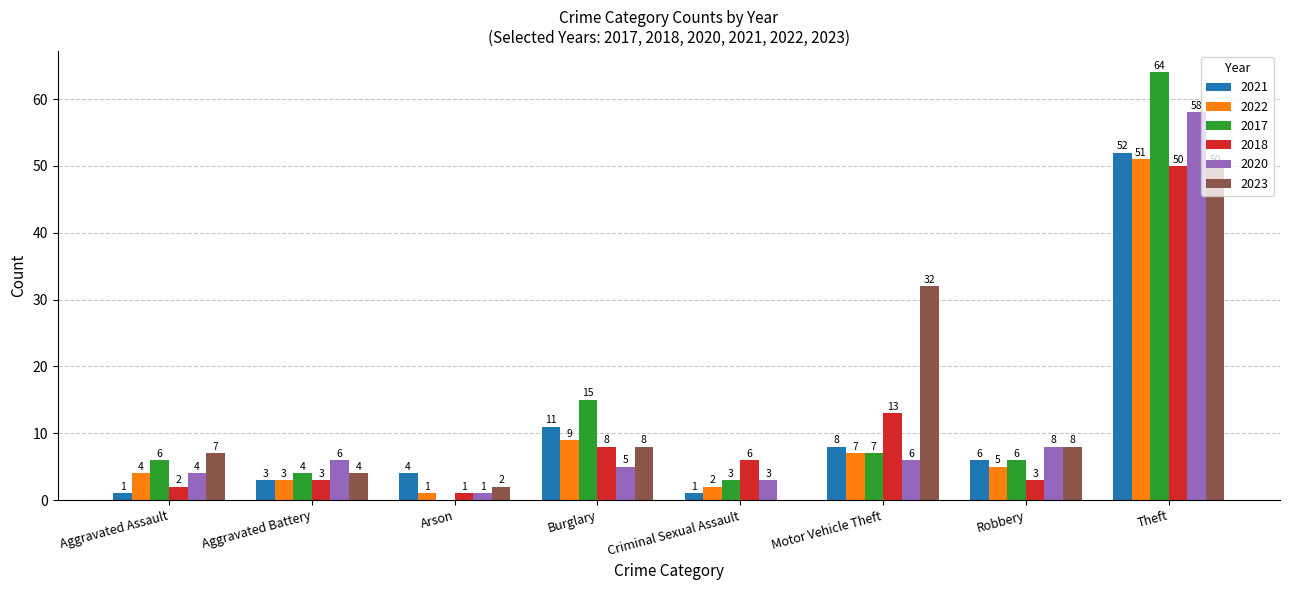

Reading left to right, extract all data points from this chart.

2021: Aggravated Assault=1	Aggravated Battery=3	Arson=4	Burglary=11	Criminal Sexual Assault=1	Motor Vehicle Theft=8	Robbery=6	Theft=52
2022: Aggravated Assault=4	Aggravated Battery=3	Arson=1	Burglary=9	Criminal Sexual Assault=2	Motor Vehicle Theft=7	Robbery=5	Theft=51
2017: Aggravated Assault=6	Aggravated Battery=4	Arson=0	Burglary=15	Criminal Sexual Assault=3	Motor Vehicle Theft=7	Robbery=6	Theft=64
2018: Aggravated Assault=2	Aggravated Battery=3	Arson=1	Burglary=8	Criminal Sexual Assault=6	Motor Vehicle Theft=13	Robbery=3	Theft=50
2020: Aggravated Assault=4	Aggravated Battery=6	Arson=1	Burglary=5	Criminal Sexual Assault=3	Motor Vehicle Theft=6	Robbery=8	Theft=58
2023: Aggravated Assault=7	Aggravated Battery=4	Arson=2	Burglary=8	Criminal Sexual Assault=0	Motor Vehicle Theft=32	Robbery=8	Theft=50